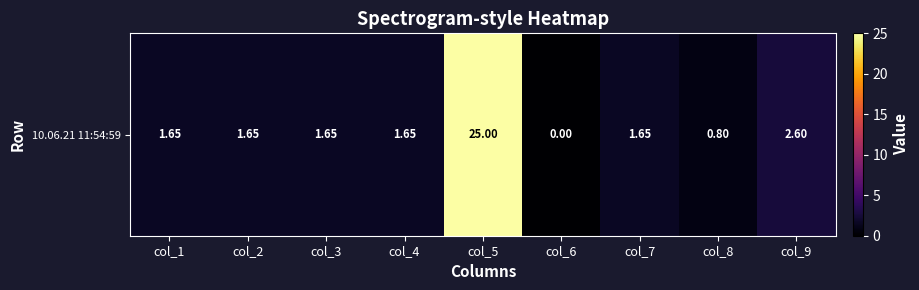

How many values are below 1?

2